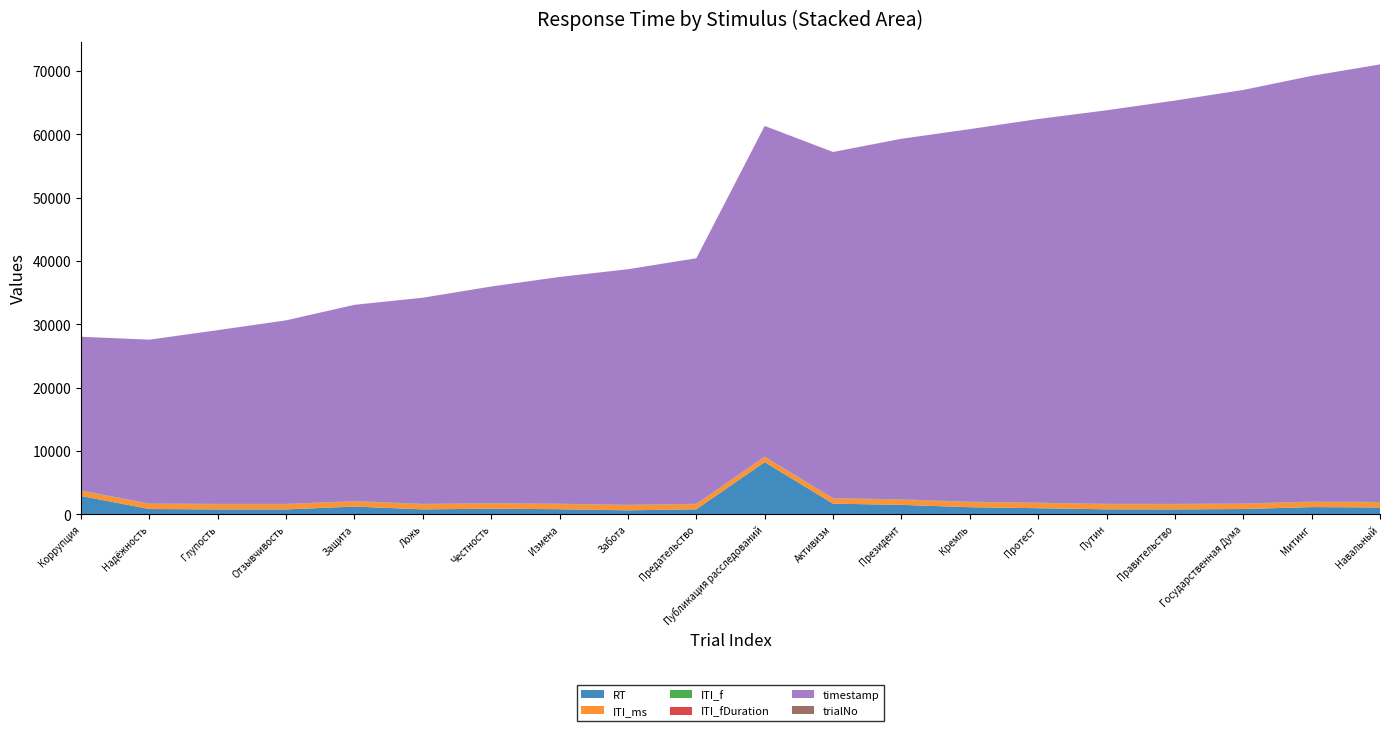

Reading right to left, transcribe all the data shown in this chart.

RT: Навальный=1053	Митинг=1110	Государственная Дума=806	Правительство=744	Путин=755	Протест=935	Кремль=1091	Президент=1464	Активизм=1649	Публикация расследований=8214	Предательство=760	Забота=598	Измена=773	Честность=854	Ложь=747	Защита=1192	Отзывчивость=742	Глупость=742	Надёжность=807	Коррупция=2866
ITI_ms: Навальный=802	Митинг=802	Государственная Дума=802	Правительство=802	Путин=802	Протест=802	Кремль=802	Президент=804	Активизм=802	Публикация расследований=804	Предательство=802	Забота=804	Измена=804	Честность=802	Ложь=802	Защита=804	Отзывчивость=804	Глупость=804	Надёжность=804	Коррупция=803
ITI_f: Навальный=48	Митинг=47	Государственная Дума=48	Правительство=47	Путин=47	Протест=48	Кремль=47	Президент=47	Активизм=47	Публикация расследований=48	Предательство=47	Забота=46	Измена=48	Честность=47	Ложь=48	Защита=48	Отзывчивость=47	Глупость=47	Надёжность=46	Коррупция=47
ITI_fDuration: Навальный=16	Митинг=17	Государственная Дума=16	Правительство=17	Путин=17	Протест=16	Кремль=17	Президент=17	Активизм=17	Публикация расследований=16	Предательство=17	Забота=17	Измена=16	Честность=17	Ложь=16	Защита=16	Отзывчивость=17	Глупость=17	Надёжность=17	Коррупция=17
timestamp: Навальный=69113	Митинг=67249	Государственная Дума=65334	Правительство=63716	Путин=62170	Протест=60610	Кремль=58860	Президент=56957	Активизм=54682	Публикация расследований=52233	Предательство=38786	Забота=37220	Измена=35820	Честность=34231	Ложь=32566	Защита=31003	Отзывчивость=28998	Глупость=27444	Надёжность=25884	Коррупция=24277
trialNo: Навальный=8	Митинг=6	Государственная Дума=3	Правительство=4	Путин=2	Протест=7	Кремль=1	Президент=5	Активизм=10	Публикация расследований=9	Предательство=6	Забота=3	Измена=8	Честность=4	Ложь=7	Защита=2	Отзывчивость=5	Глупость=10	Надёжность=1	Коррупция=9